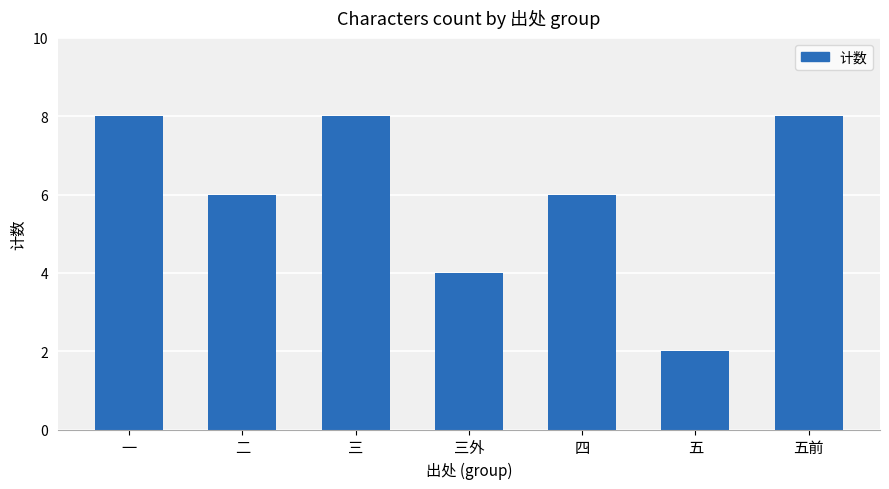

Reading left to right, list all the values displayed in this chart.

一=8	二=6	三=8	三外=4	四=6	五=2	五前=8